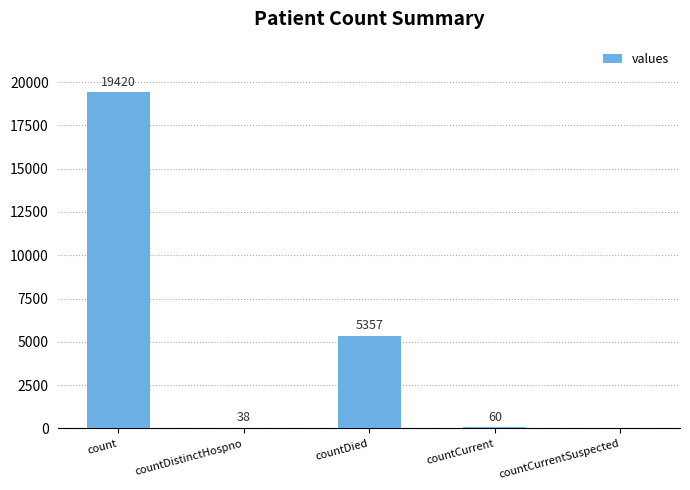

The value at countDistinctHospno is 38. True or false?

True